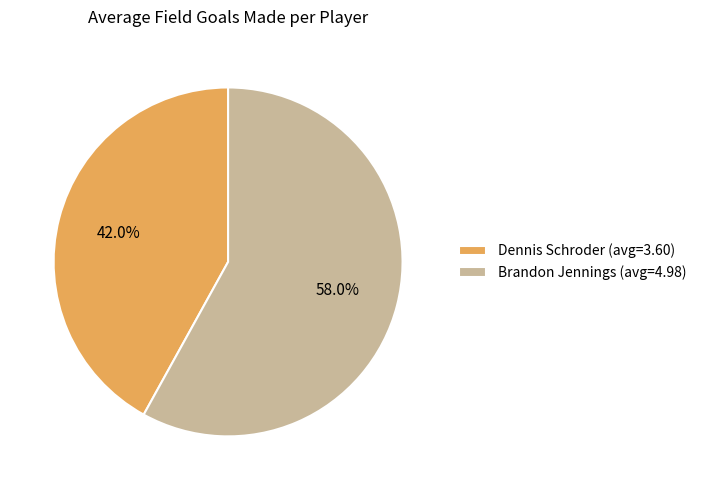

Rank the categories by value from lowest to highest.

Dennis Schroder, Brandon Jennings